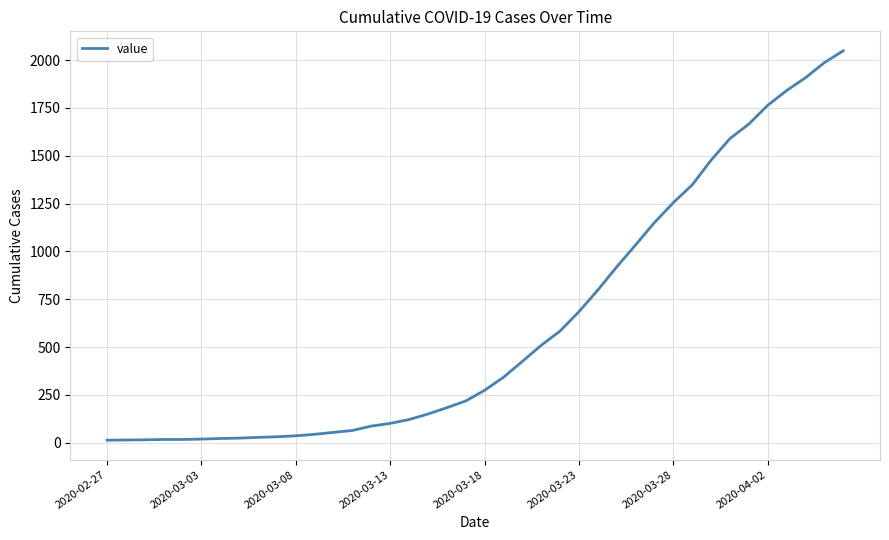

What is the greatest value displayed?

2049